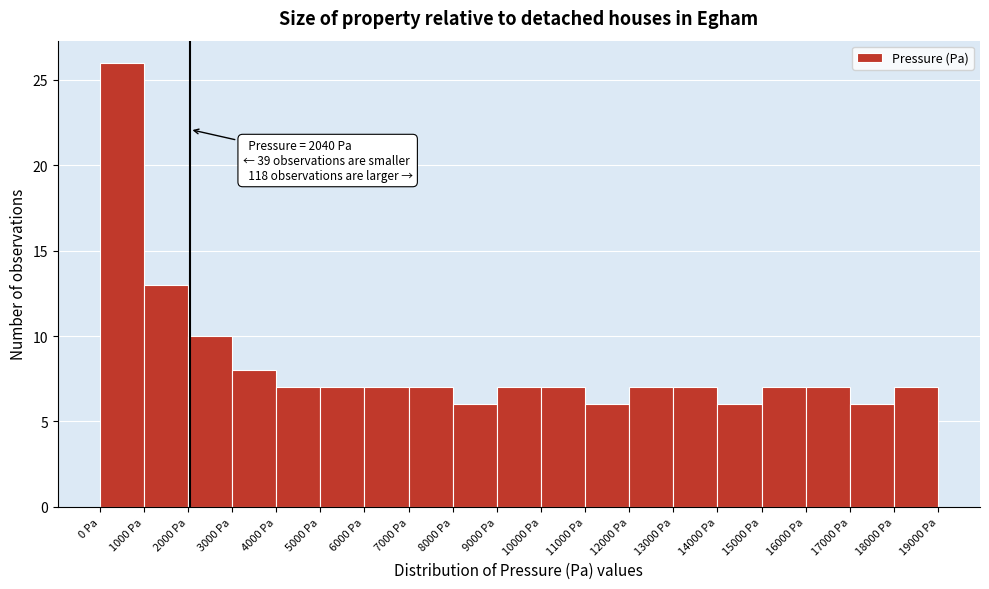

Over which range of the x-axis is the bar tallest?

0 to 1000